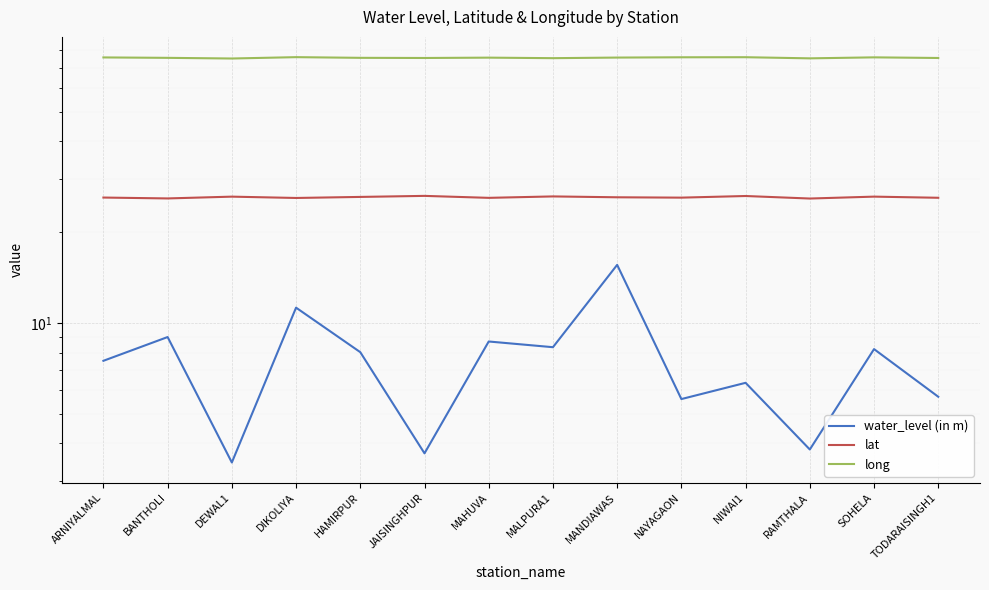

Where is the first local minimum for long?

DEWAL1